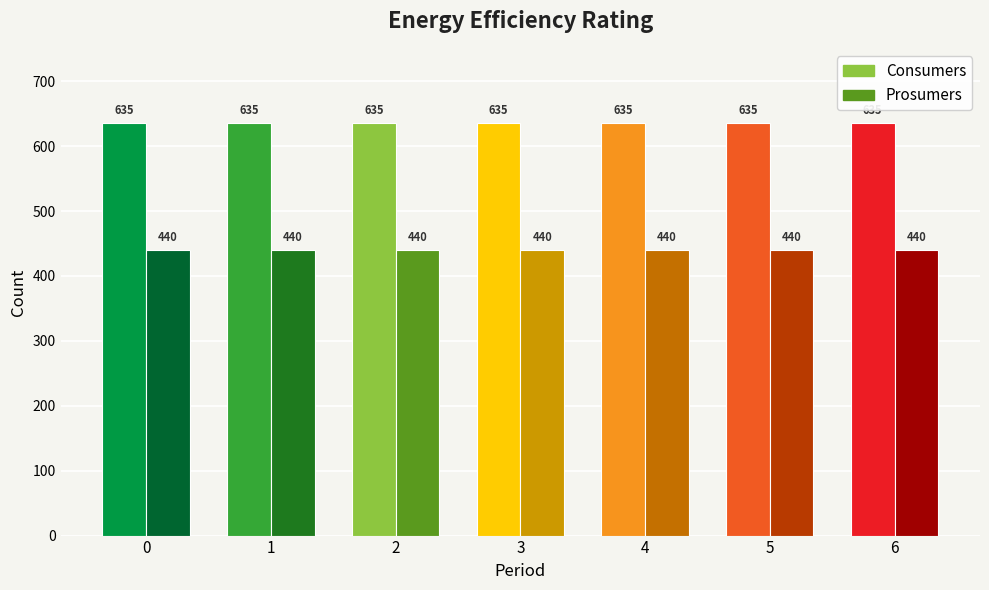

How many bars are there in each group?

2